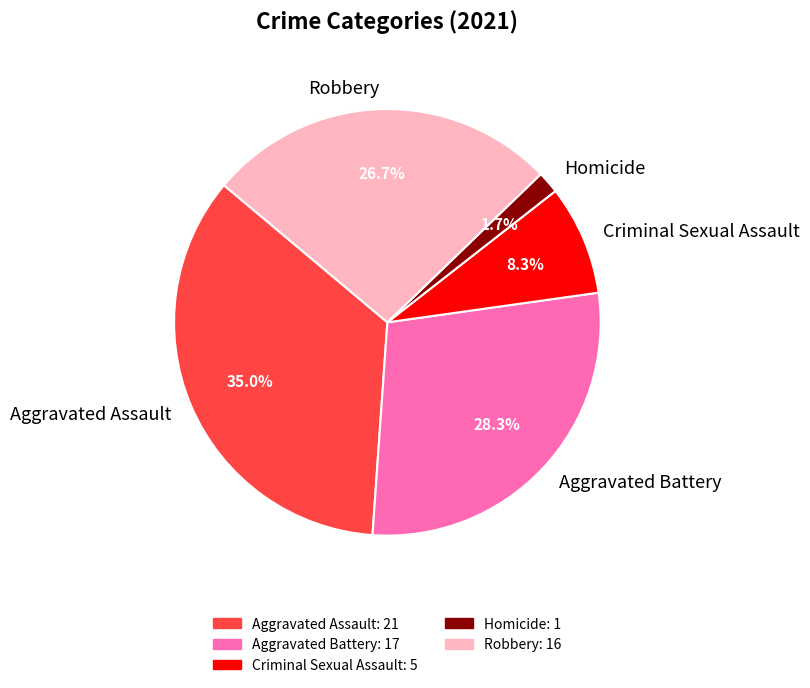

What percentage is the Aggravated Assault slice, to the nearest percent?

35%